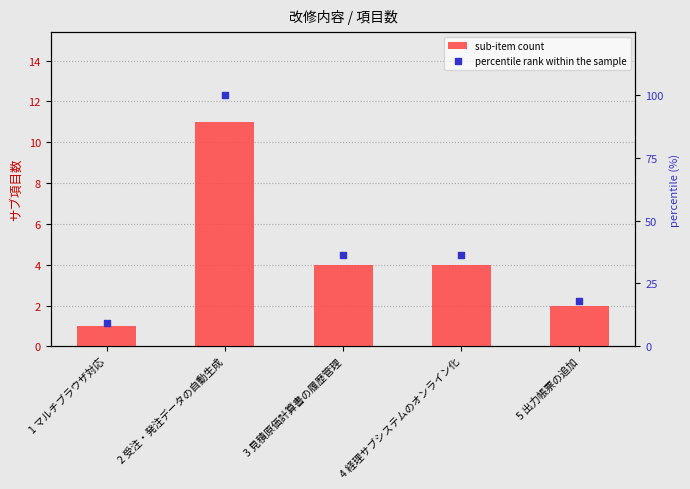

Which series contains the highest Y value?

percentile rank within the sample